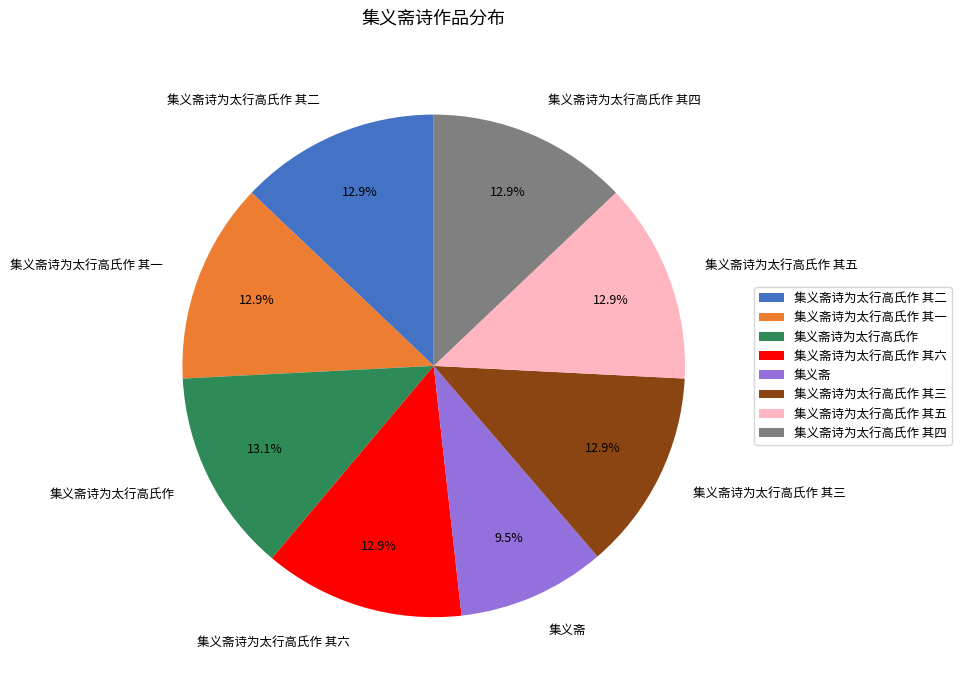

What is the smallest slice in the pie chart?

集义斋